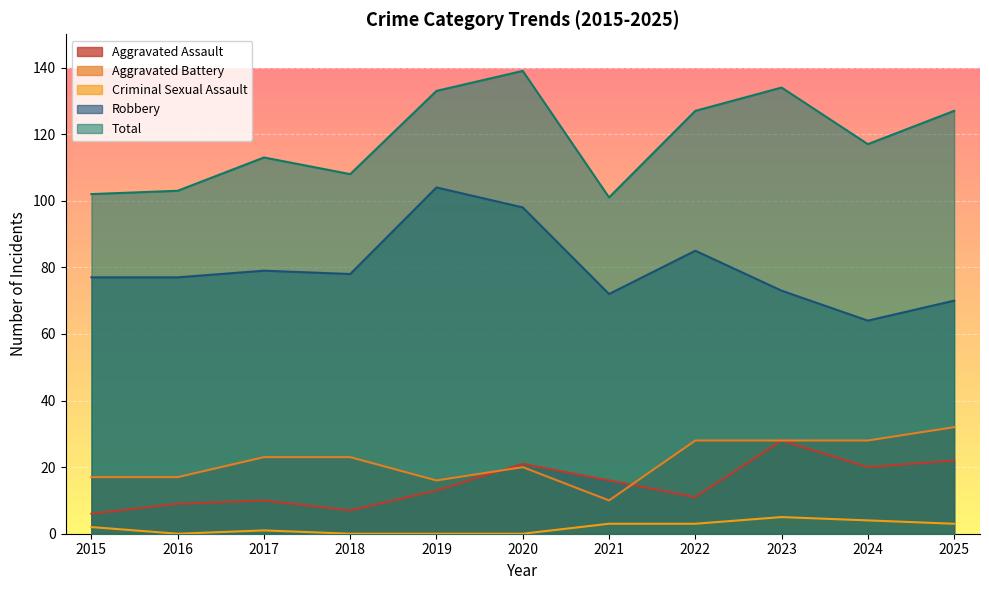

Is the value of Aggravated Assault at 2021 greater than the value of Aggravated Battery at 2015?

No